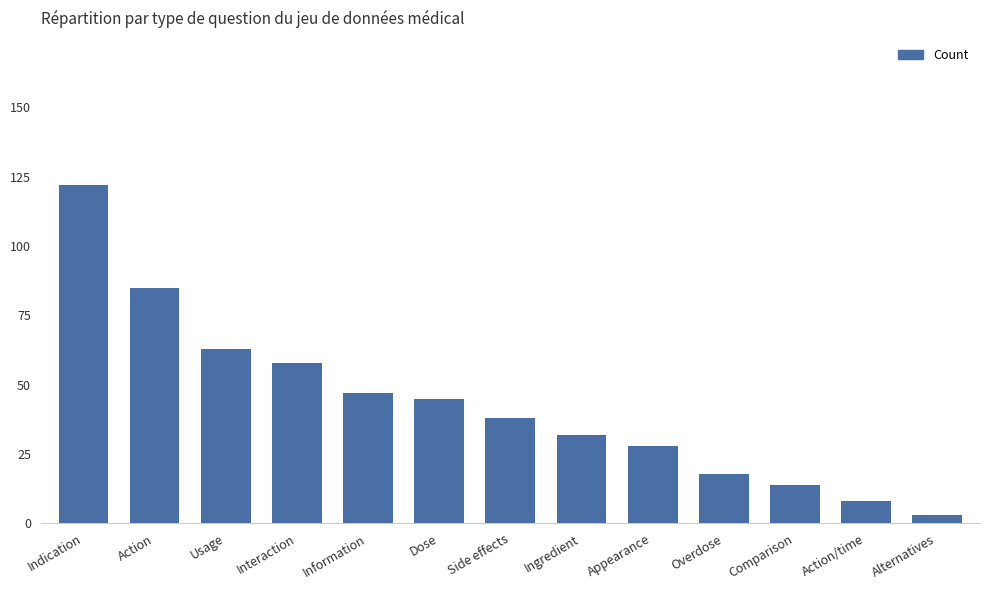

Where is the data nearest to the value 62?

Usage